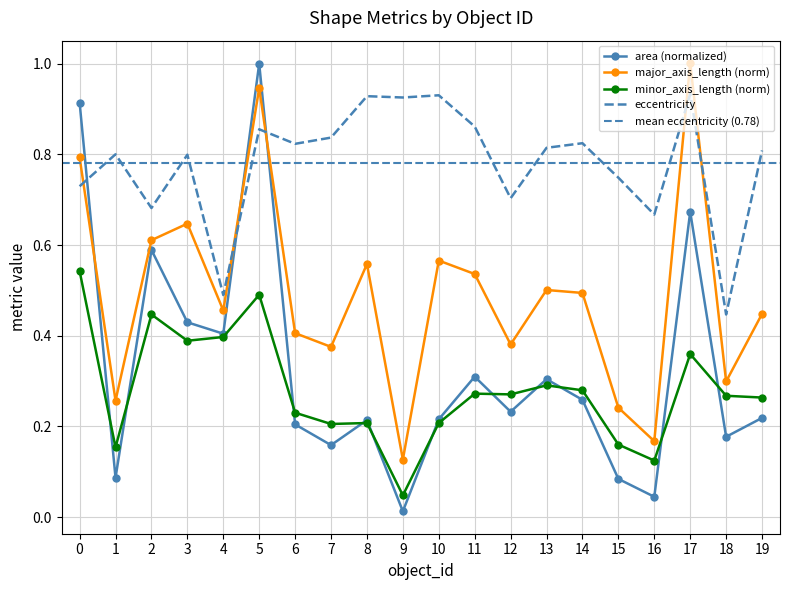

What is the maximum value shown in the chart?

1.0